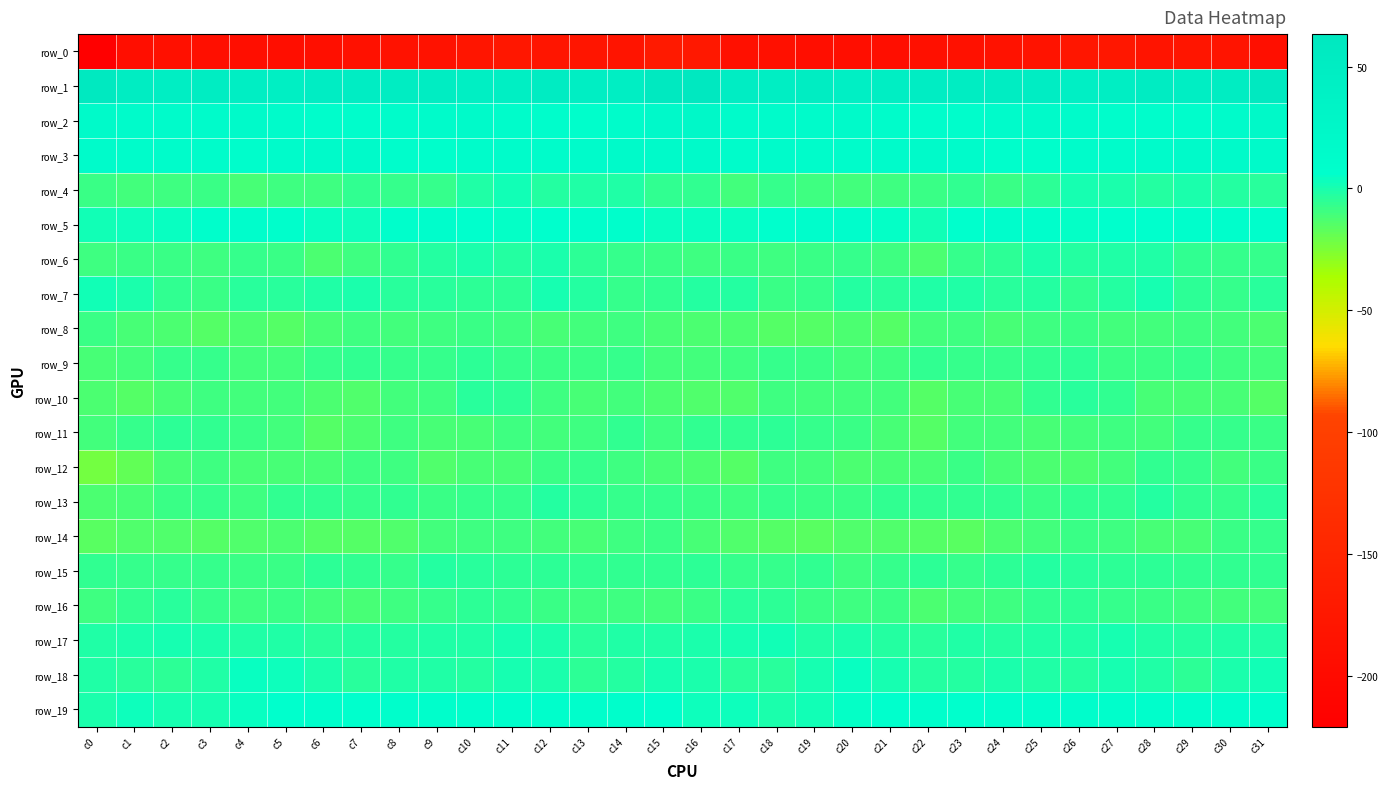

The value of row_5 at c14 is 3.0. True or false?

False